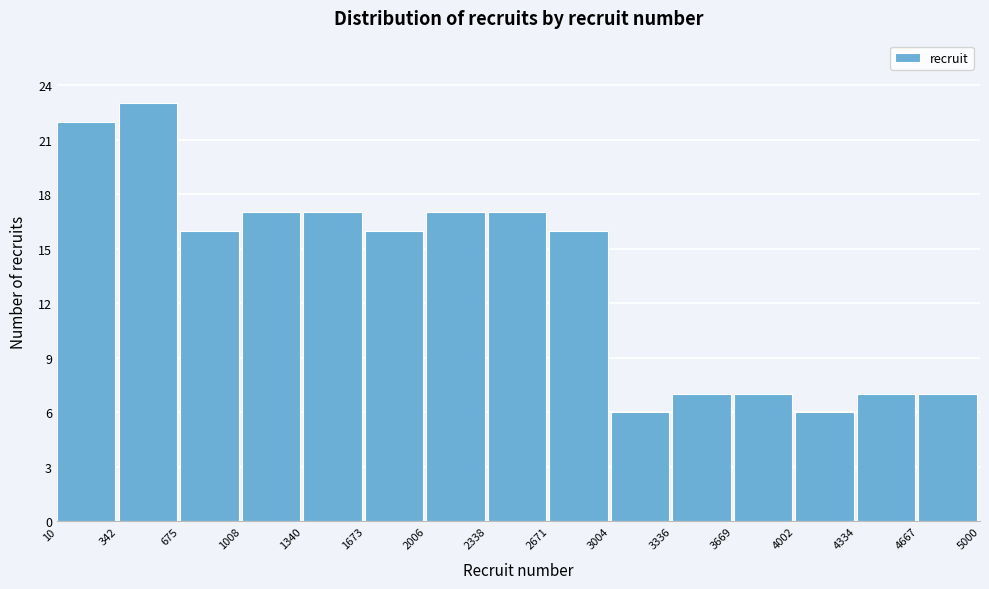

How tall is the bar that spans 3004 to 3336 on the x-axis? The values are not printed on the chart, so give them approximately, as read against the axis.

6